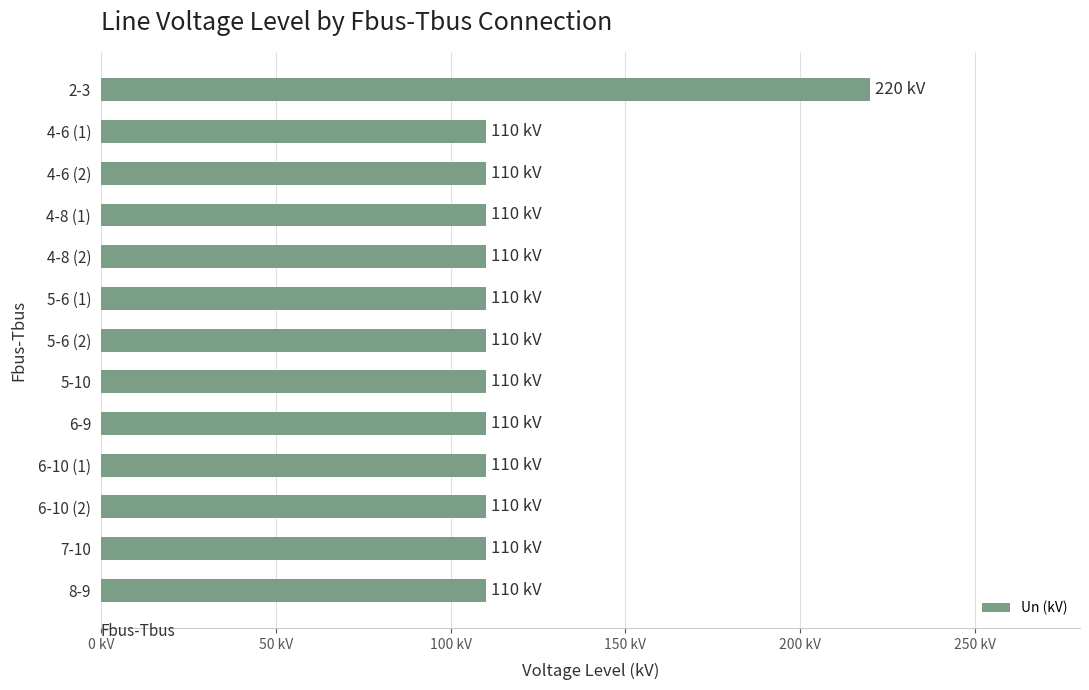

What is the average value?

118